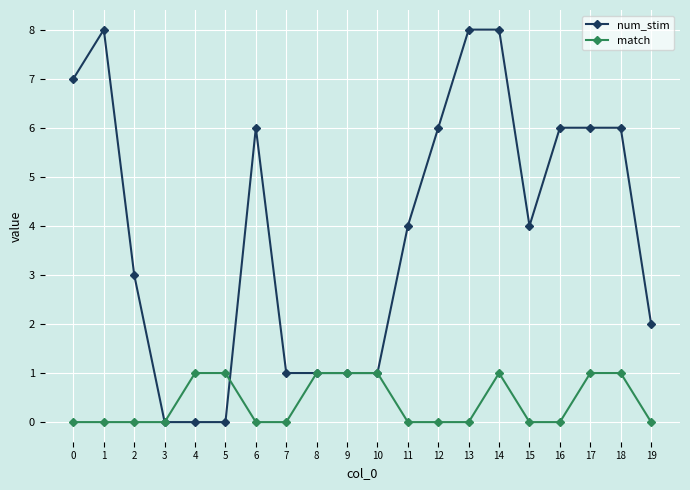

Which series has the widest spread of values?

num_stim